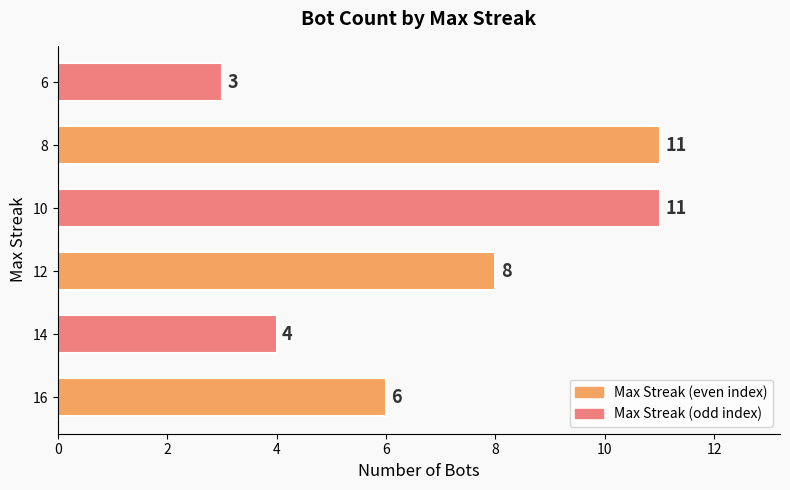

Which category has the lowest value across all series?

6